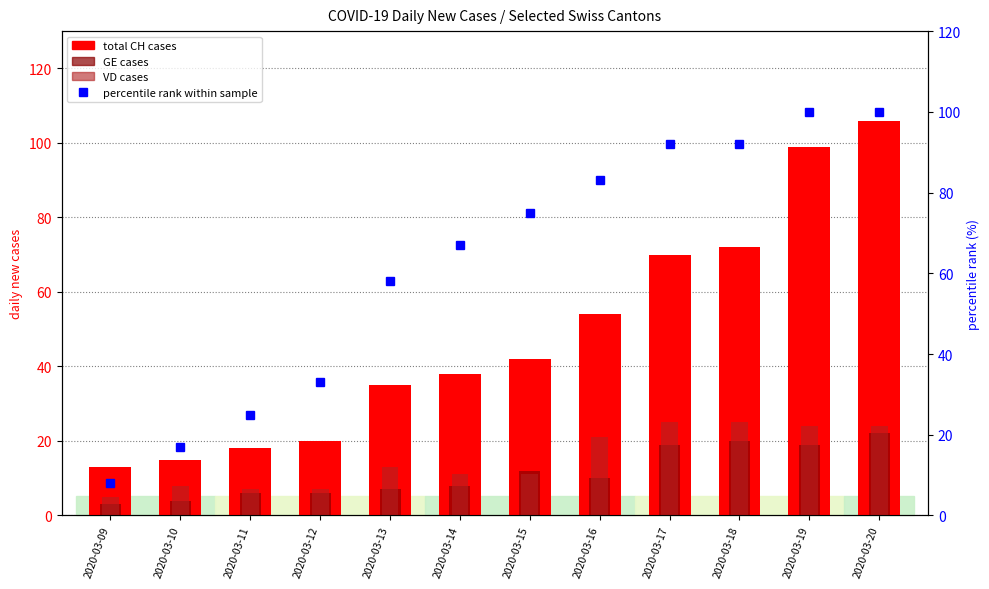

The value of VD at 2020-03-12 is 7. True or false?

True